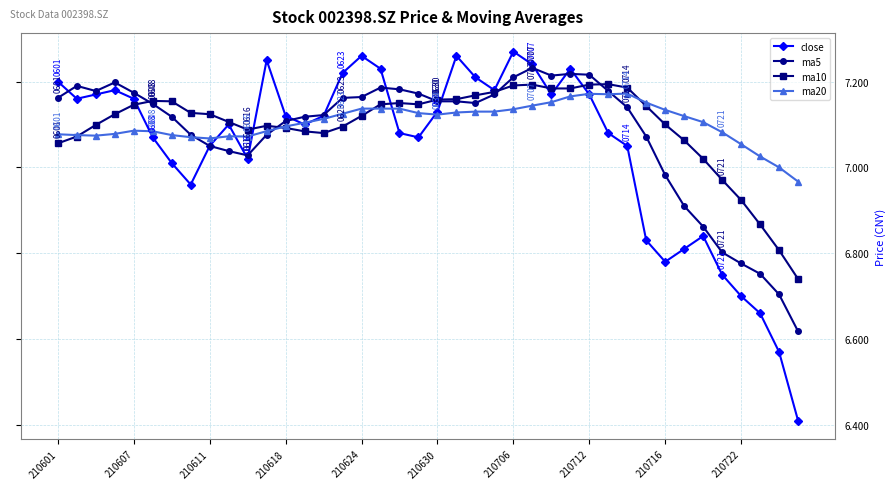

Which series has the largest range (max minus min)?

close